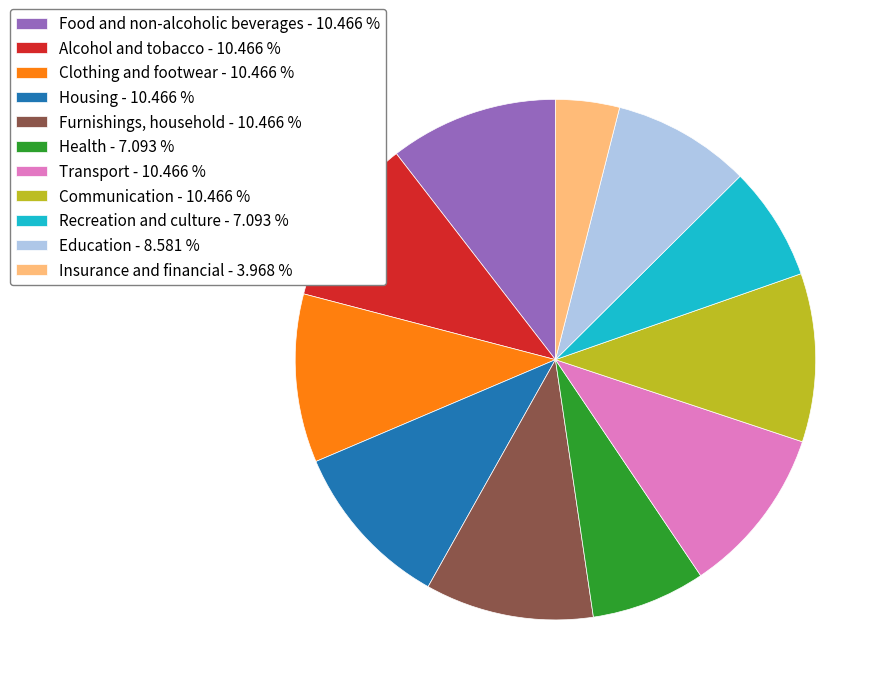

Between Health - 7.093 % and Housing - 10.466 %, which is larger?

Housing - 10.466 %